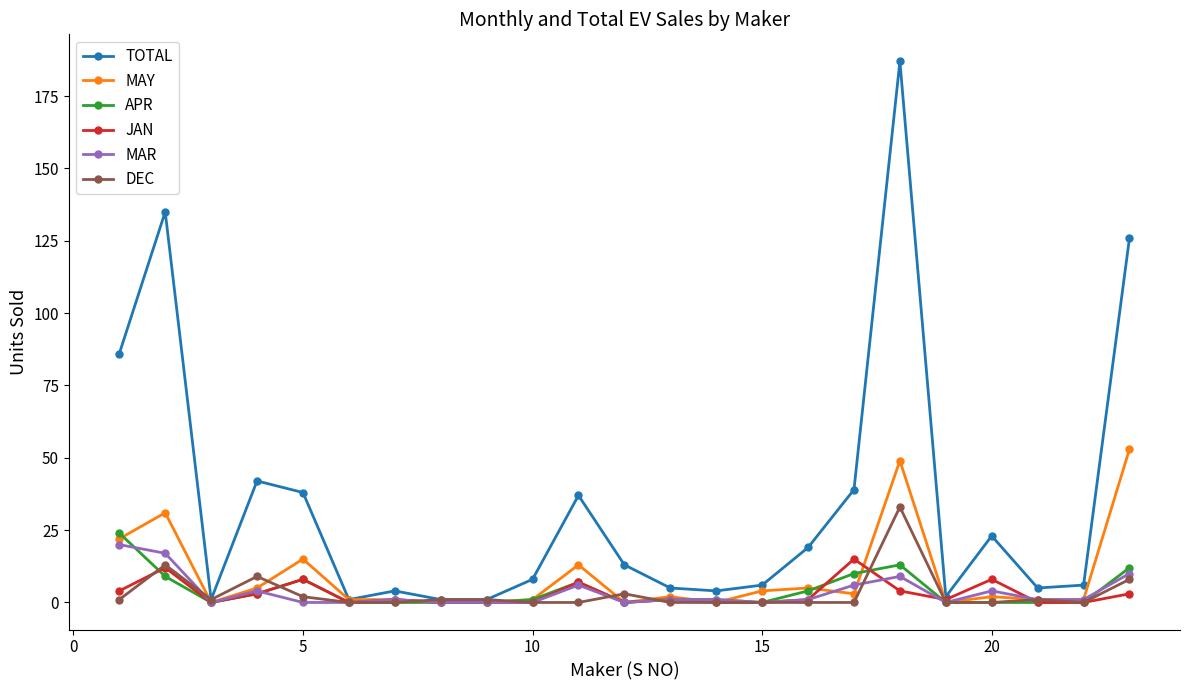

What is the maximum value for TOTAL?

187